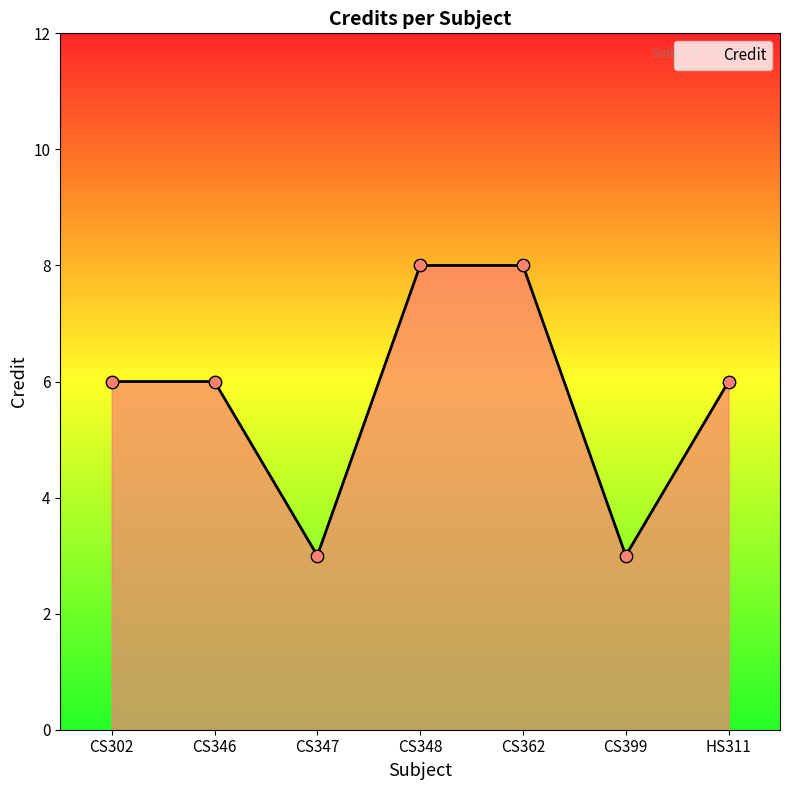

What is the ratio of the value at CS347 to the value at CS399?

1.0